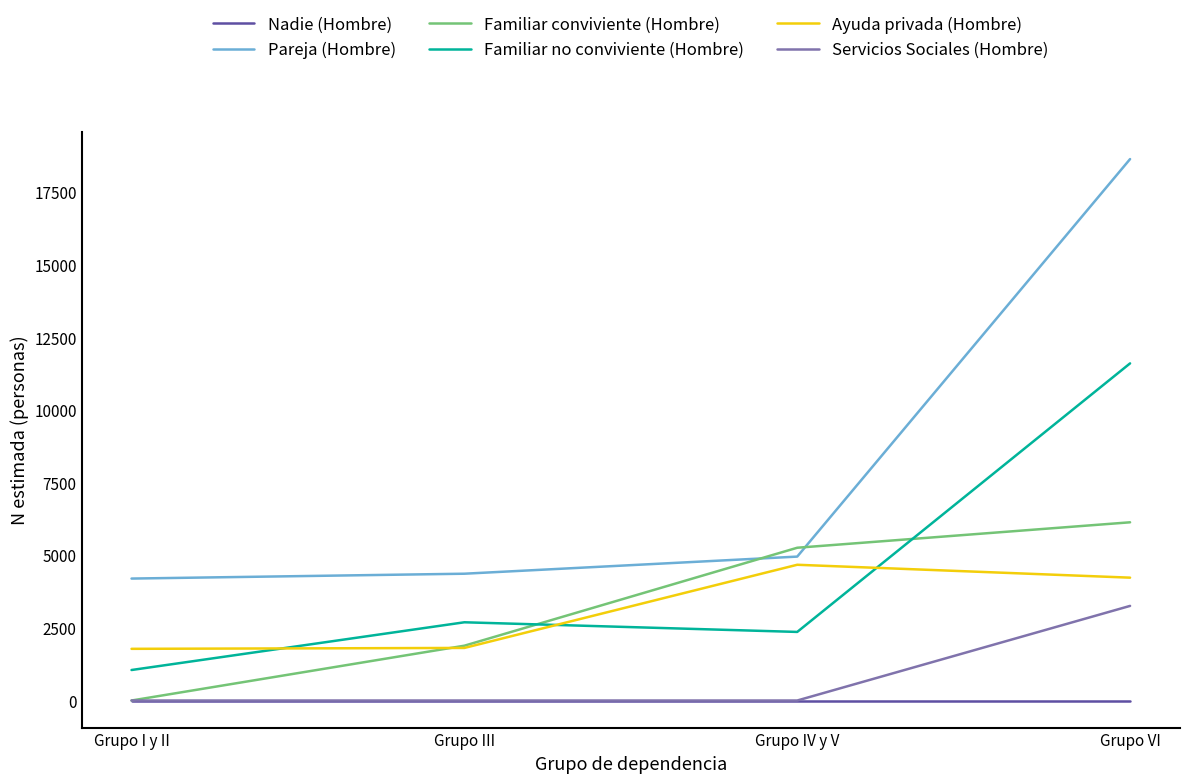

What is the average value of the Familiar conviviente (Hombre) series?

3320